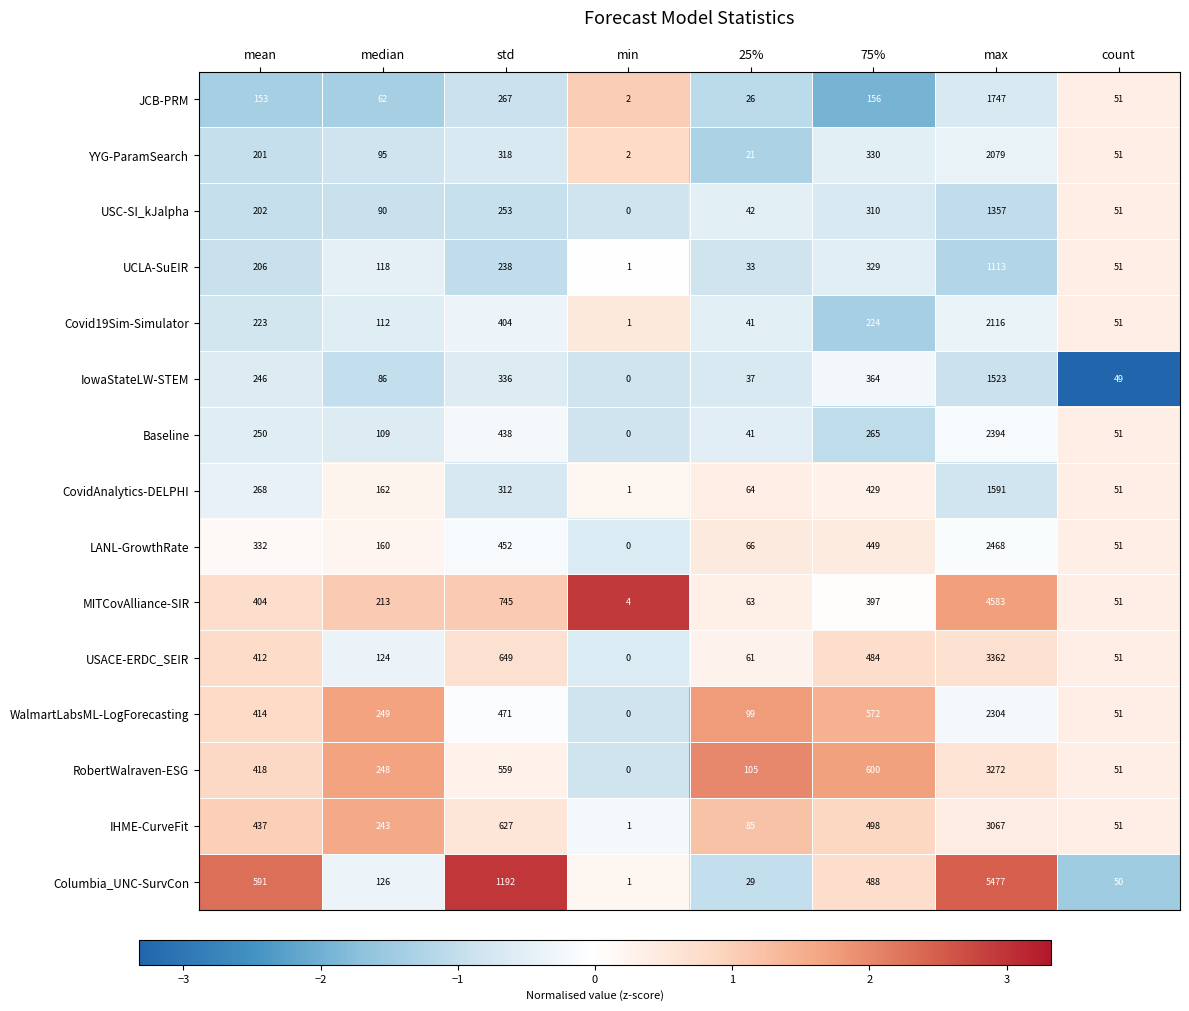

Rank the series at max from highest to lowest value.

Columbia_UNC-SurvCon, MITCovAlliance-SIR, USACE-ERDC_SEIR, RobertWalraven-ESG, IHME-CurveFit, LANL-GrowthRate, Baseline, WalmartLabsML-LogForecasting, Covid19Sim-Simulator, YYG-ParamSearch, JCB-PRM, CovidAnalytics-DELPHI, IowaStateLW-STEM, USC-SI_kJalpha, UCLA-SuEIR